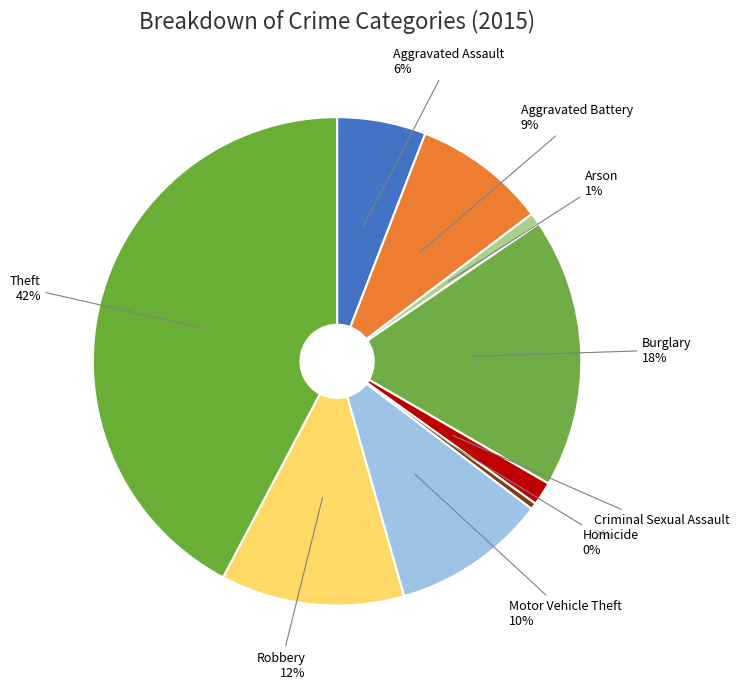

Is there any slice that represents more than half of the pie?

No